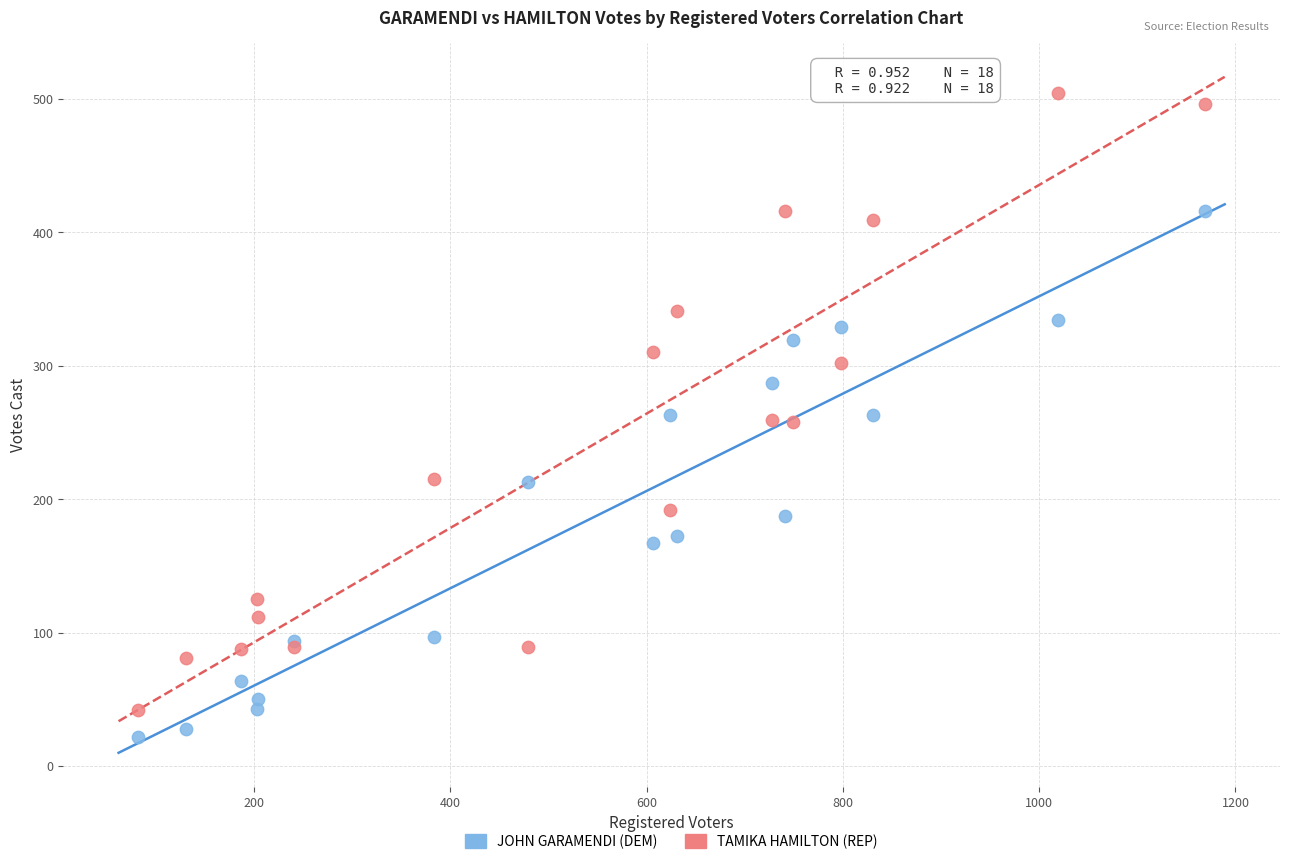

Which series reaches the minimum Y coordinate?

JOHN GARAMENDI (DEM)